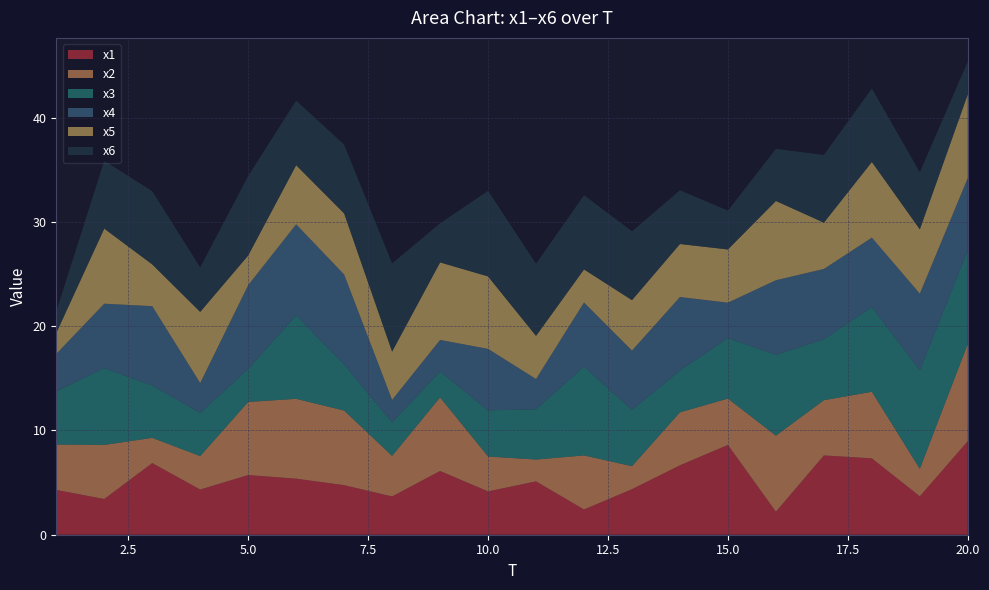

Reading left to right, extract all data points from this chart.

x1: 1=4.3	2=3.4	3=6.9	4=4.3	5=5.7	6=5.4	7=4.8	8=3.7	9=6.1	10=4.2	11=5.1	12=2.4	13=4.4	14=6.7	15=8.6	16=2.2	17=7.6	18=7.3	19=3.7	20=9.0
x2: 1=4.3	2=5.2	3=2.4	4=3.2	5=7.0	6=7.7	7=7.2	8=3.9	9=7.1	10=3.3	11=2.1	12=5.2	13=2.2	14=5.1	15=4.4	16=7.3	17=5.3	18=6.4	19=2.6	20=9.3
x3: 1=5.1	2=7.4	3=5.0	4=4.1	5=3.2	6=8.0	7=4.4	8=3.2	9=2.5	10=4.4	11=4.8	12=8.5	13=5.4	14=4.0	15=5.8	16=7.7	17=5.8	18=8.1	19=9.5	20=9.0
x4: 1=3.6	2=6.2	3=7.6	4=2.9	5=8.0	6=8.7	7=8.6	8=2.2	9=3.0	10=5.9	11=2.9	12=6.1	13=5.7	14=7.1	15=3.4	16=7.2	17=6.7	18=6.7	19=7.3	20=6.9
x5: 1=2.0	2=7.2	3=4.0	4=6.8	5=2.8	6=5.7	7=5.9	8=4.6	9=7.4	10=6.9	11=4.1	12=3.2	13=4.8	14=5.1	15=5.1	16=7.6	17=4.4	18=7.3	19=6.2	20=8.0
x6: 1=2.1	2=6.5	3=7.0	4=4.3	5=7.6	6=6.2	7=6.6	8=8.4	9=3.7	10=8.2	11=6.9	12=7.1	13=6.6	14=5.2	15=3.7	16=5.0	17=6.5	18=7.0	19=5.5	20=3.1